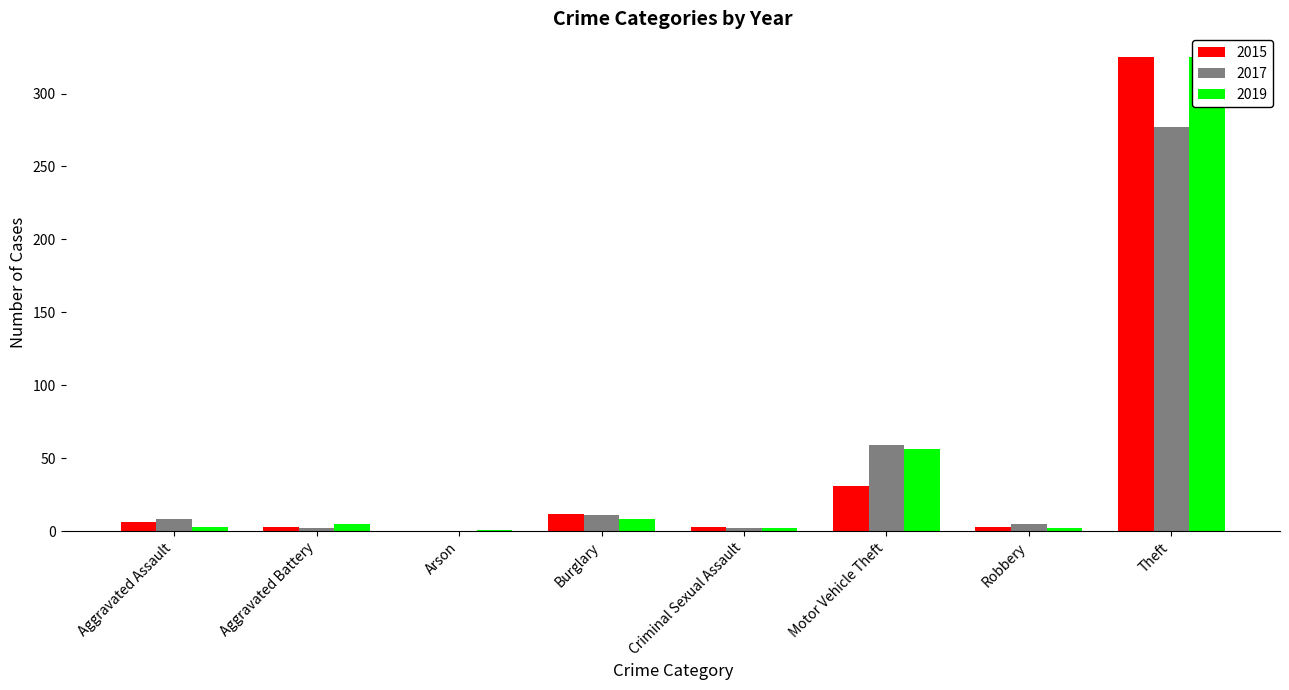

What is the sum of all 2019 values?

402